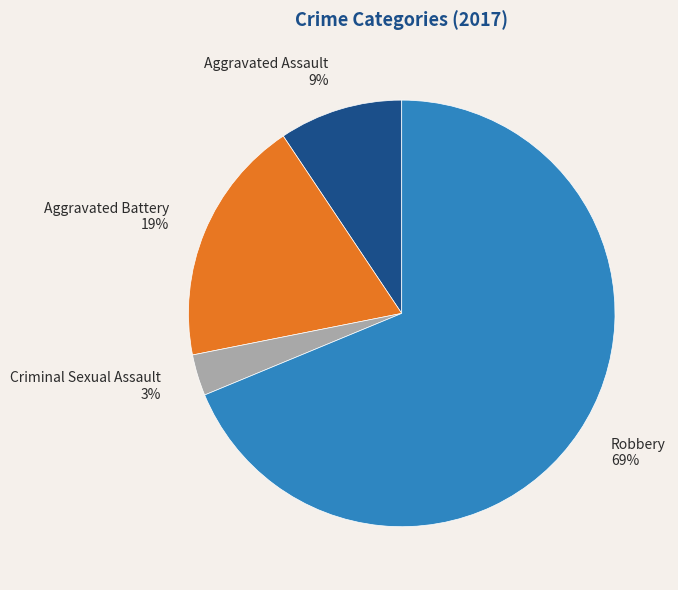

Between Aggravated Assault and Robbery, which is larger?

Robbery